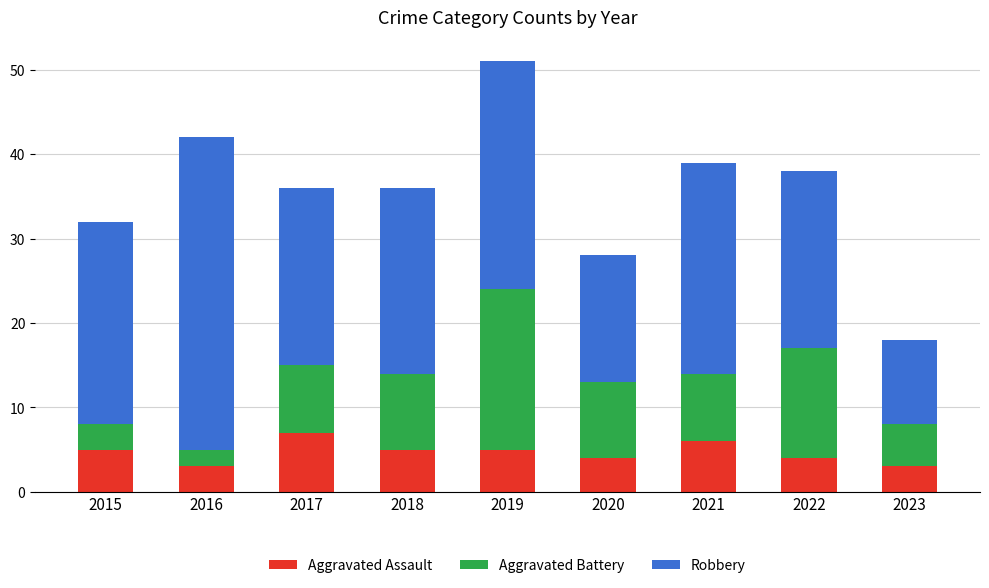

At which category is the sum across all series the highest?

2019